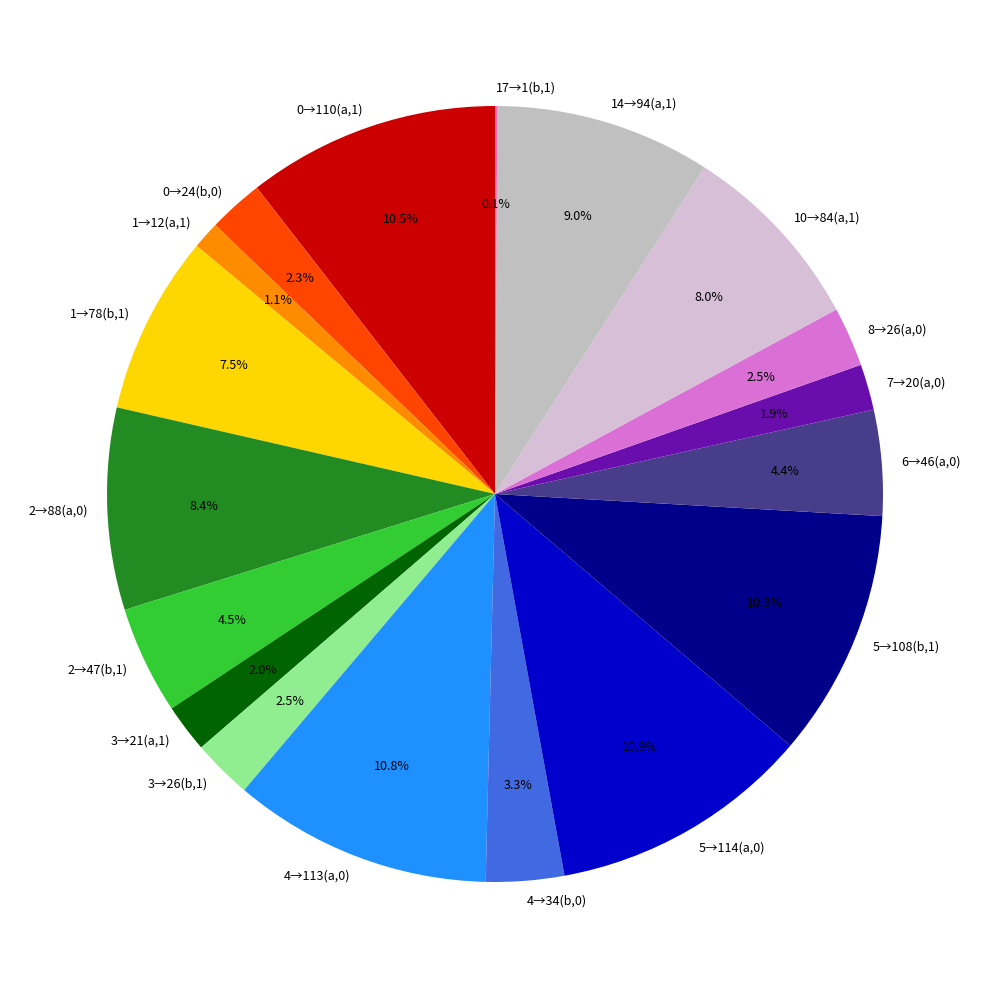

What is the total percentage of 10→84(a,1) and 2→47(b,1)?

12.5%